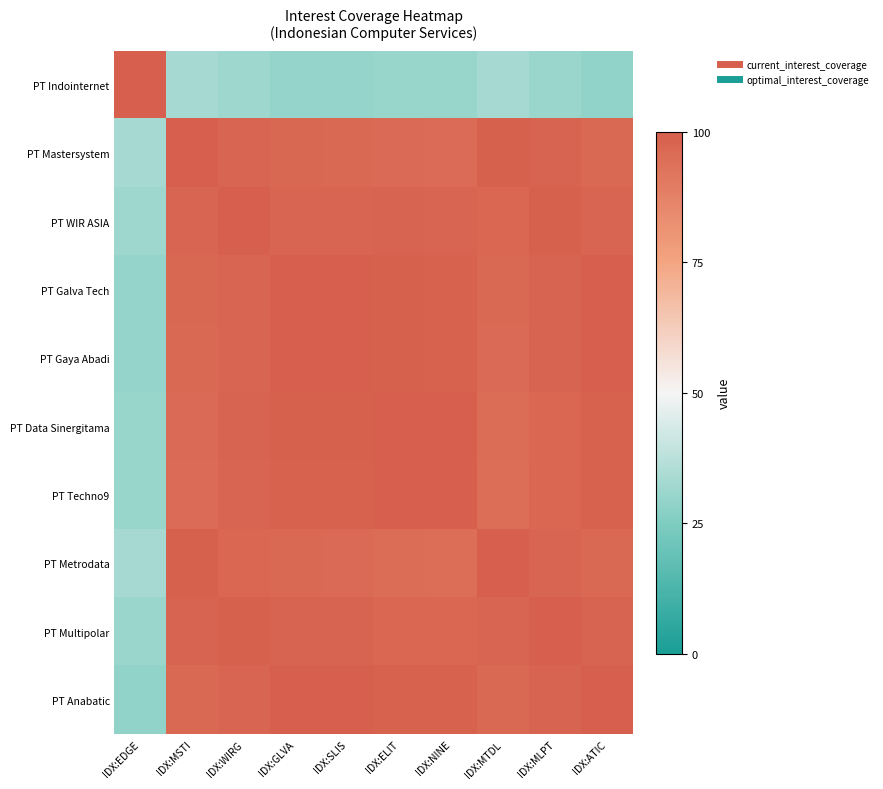

Reading left to right, list all the values displayed in this chart.

PT Indointernet: IDX:EDGE=100.0	IDX:MSTI=32.9	IDX:WIRG=31.5	IDX:GLVA=29.4	IDX:SLIS=29.4	IDX:ELIT=30.4	IDX:NINE=30.1	IDX:MTDL=33.1	IDX:MLPT=31.1	IDX:ATIC=29.2
PT Mastersystem: IDX:EDGE=32.9	IDX:MSTI=100.0	IDX:WIRG=97.7	IDX:GLVA=96.5	IDX:SLIS=96.5	IDX:ELIT=95.9	IDX:NINE=95.6	IDX:MTDL=99.2	IDX:MLPT=98.2	IDX:ATIC=96.3
PT WIR ASIA: IDX:EDGE=31.5	IDX:MSTI=97.7	IDX:WIRG=100.0	IDX:GLVA=97.9	IDX:SLIS=97.9	IDX:ELIT=98.1	IDX:NINE=97.9	IDX:MTDL=97.0	IDX:MLPT=99.0	IDX:ATIC=97.7
PT Galva Tech: IDX:EDGE=29.4	IDX:MSTI=96.5	IDX:WIRG=97.9	IDX:GLVA=100.0	IDX:SLIS=99.9	IDX:ELIT=99.0	IDX:NINE=98.7	IDX:MTDL=96.1	IDX:MLPT=98.1	IDX:ATIC=99.8
PT Gaya Abadi: IDX:EDGE=29.4	IDX:MSTI=96.5	IDX:WIRG=97.9	IDX:GLVA=99.9	IDX:SLIS=100.0	IDX:ELIT=98.9	IDX:NINE=98.8	IDX:MTDL=96.1	IDX:MLPT=98.1	IDX:ATIC=99.8
PT Data Sinergitama: IDX:EDGE=30.4	IDX:MSTI=95.9	IDX:WIRG=98.1	IDX:GLVA=99.0	IDX:SLIS=98.9	IDX:ELIT=100.0	IDX:NINE=99.6	IDX:MTDL=95.1	IDX:MLPT=97.1	IDX:ATIC=98.8
PT Techno9: IDX:EDGE=30.1	IDX:MSTI=95.6	IDX:WIRG=97.9	IDX:GLVA=98.7	IDX:SLIS=98.8	IDX:ELIT=99.6	IDX:NINE=100.0	IDX:MTDL=94.9	IDX:MLPT=96.9	IDX:ATIC=98.7
PT Metrodata: IDX:EDGE=33.1	IDX:MSTI=99.2	IDX:WIRG=97.0	IDX:GLVA=96.1	IDX:SLIS=96.1	IDX:ELIT=95.1	IDX:NINE=94.9	IDX:MTDL=100.0	IDX:MLPT=98.0	IDX:ATIC=96.1
PT Multipolar: IDX:EDGE=31.1	IDX:MSTI=98.2	IDX:WIRG=99.0	IDX:GLVA=98.1	IDX:SLIS=98.1	IDX:ELIT=97.1	IDX:NINE=96.9	IDX:MTDL=98.0	IDX:MLPT=100.0	IDX:ATIC=98.1
PT Anabatic: IDX:EDGE=29.2	IDX:MSTI=96.3	IDX:WIRG=97.7	IDX:GLVA=99.8	IDX:SLIS=99.8	IDX:ELIT=98.8	IDX:NINE=98.7	IDX:MTDL=96.1	IDX:MLPT=98.1	IDX:ATIC=100.0